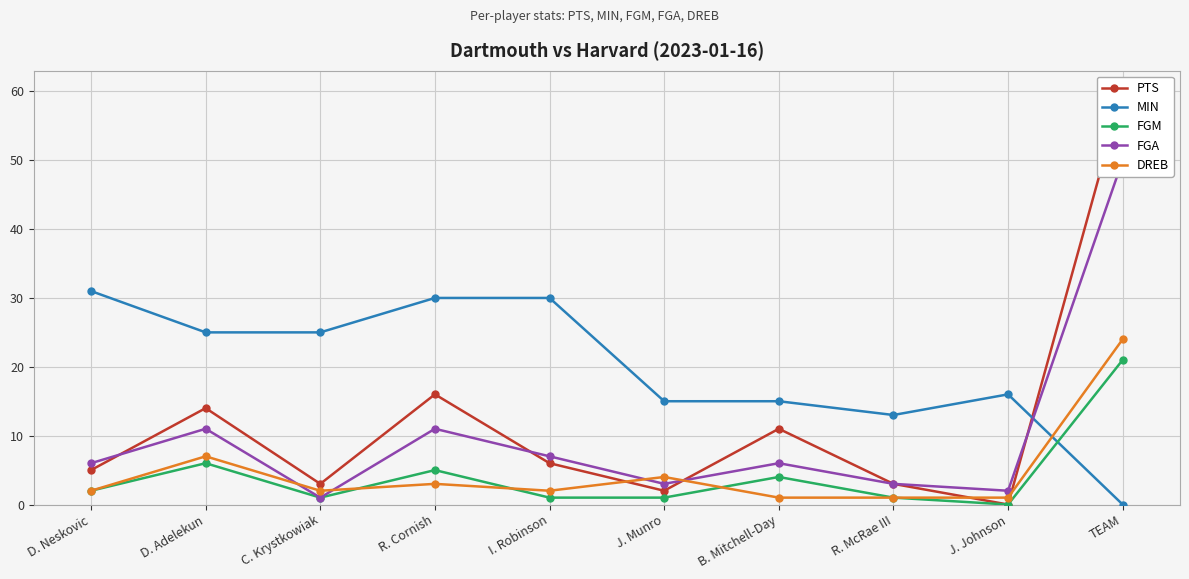

What is the greatest value displayed?

60